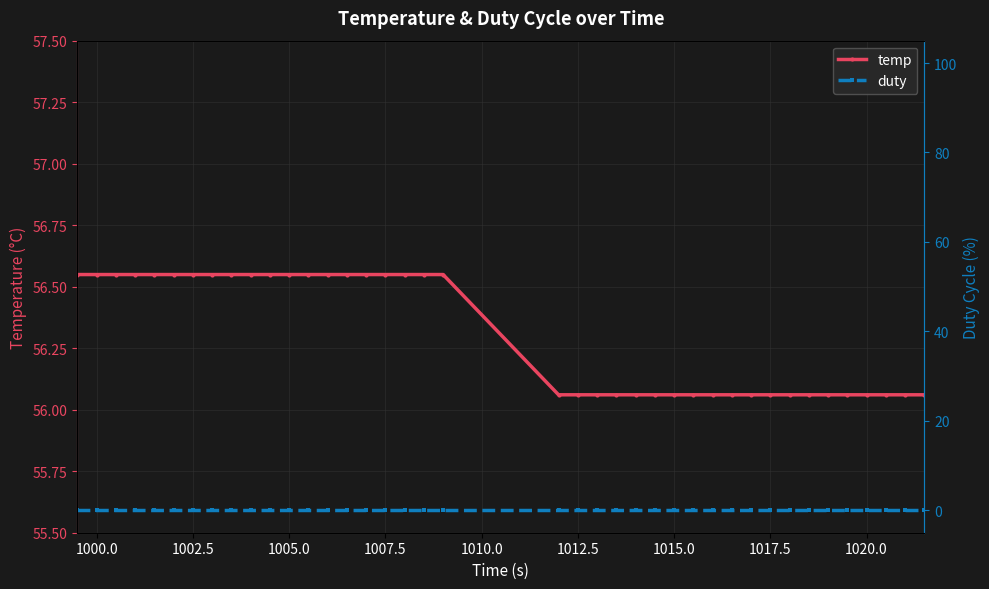

Count the temp values in the range 56 to 57.

40